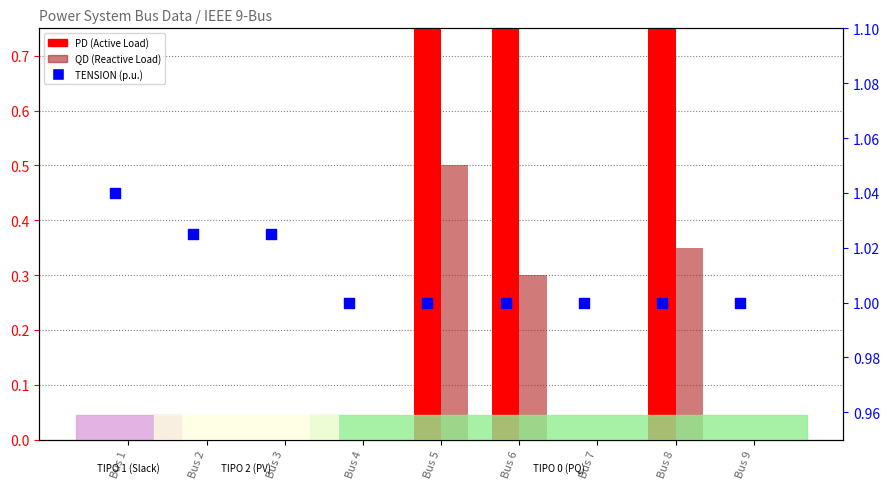

What is the total value across all series at Bus 7?

1.0